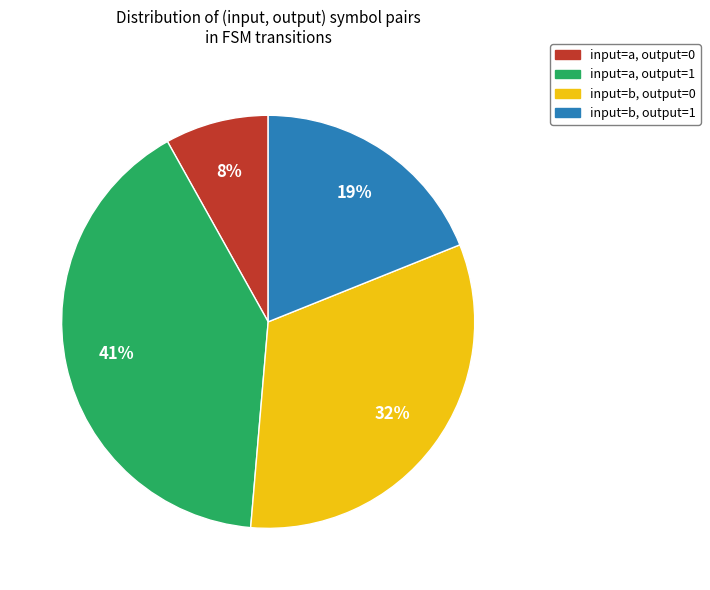

Does any single category account for the majority?

No